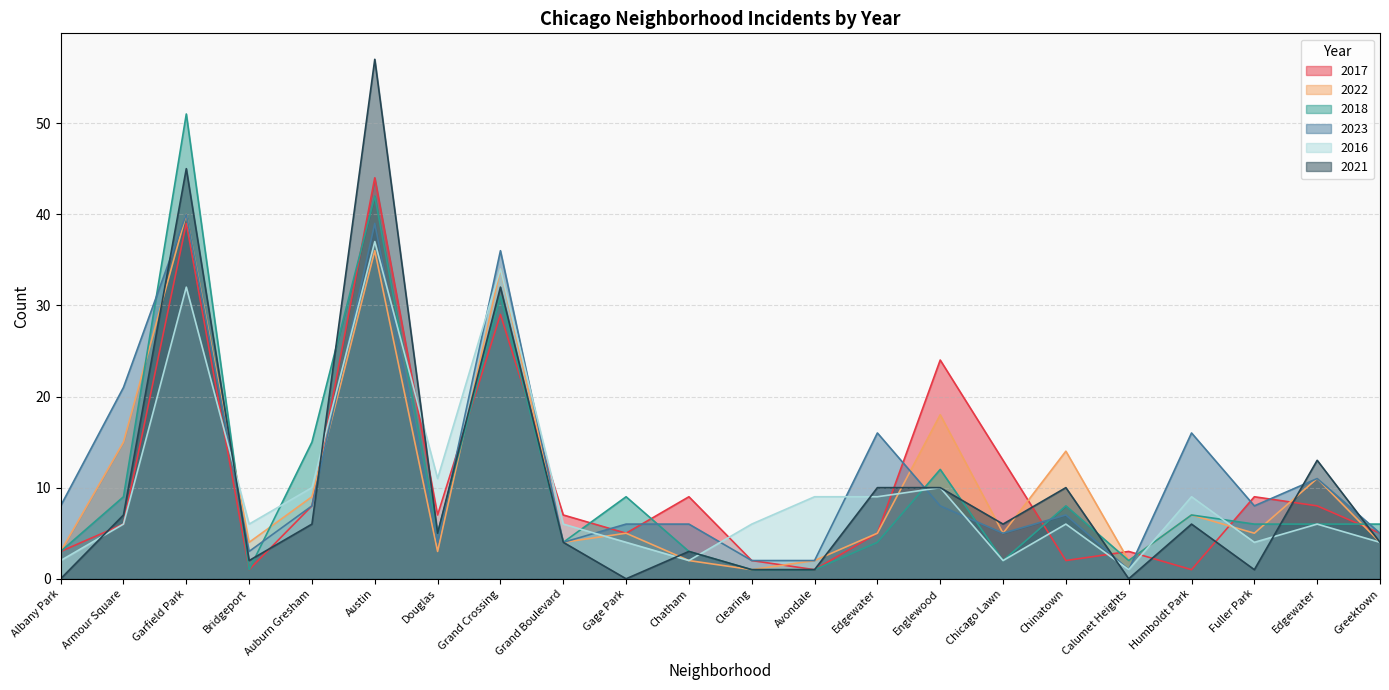

Reading left to right, list all the values displayed in this chart.

2017: 3	6	39	1	8	44	7	29	7	5	9	2	1	5	24	13	2	3	1	9	8	5
2022: 3	15	40	4	9	36	3	34	4	5	2	1	2	5	18	5	14	2	7	5	11	4
2018: 3	9	51	1	15	42	5	31	4	9	3	1	1	4	12	2	8	2	7	6	6	6
2023: 8	21	40	3	8	39	4	36	4	6	6	2	2	16	8	5	7	1	16	8	11	5
2016: 2	6	32	6	10	37	11	34	6	4	2	6	9	9	10	2	6	1	9	4	6	4
2021: 0	7	45	2	6	57	5	32	4	0	3	1	1	10	10	6	10	0	6	1	13	4